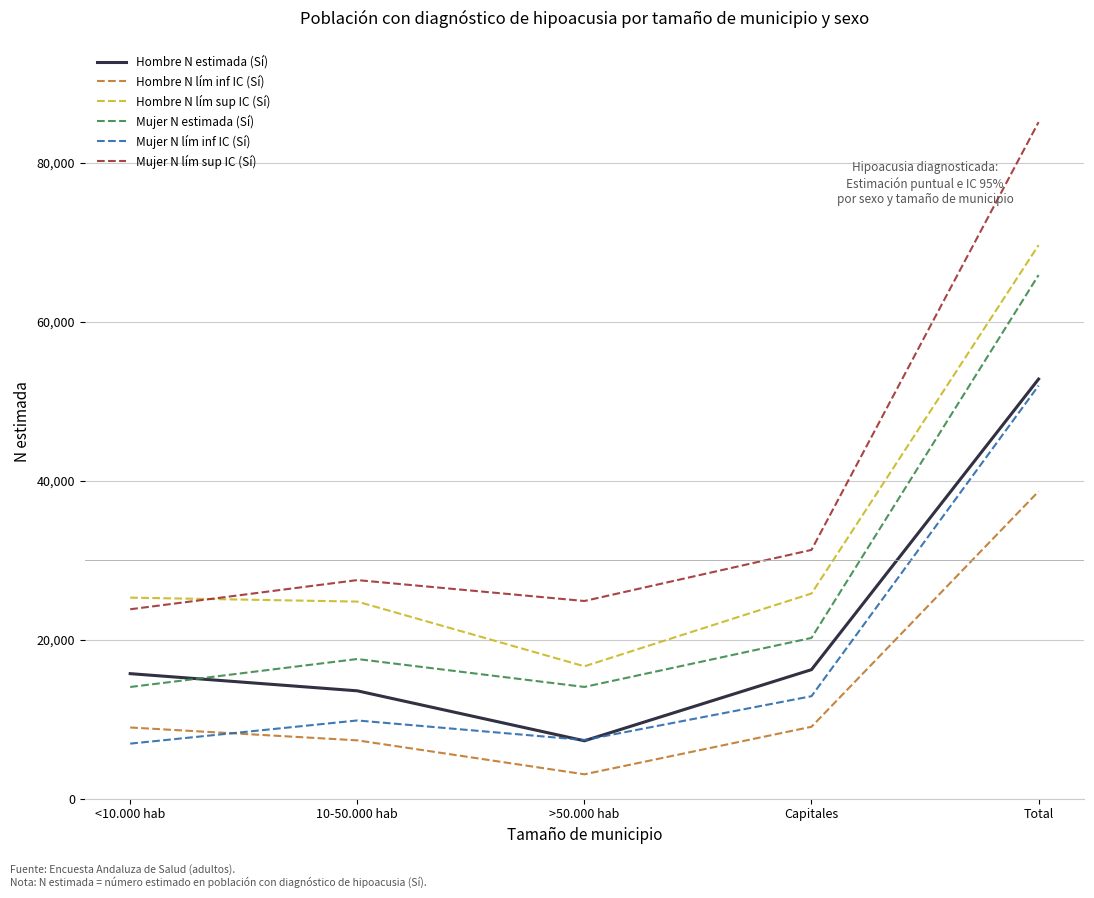

Is the value of Mujer N lím sup IC (Sí) at 10-50.000 hab greater than the value of Mujer N estimada (Sí) at >50.000 hab?

Yes